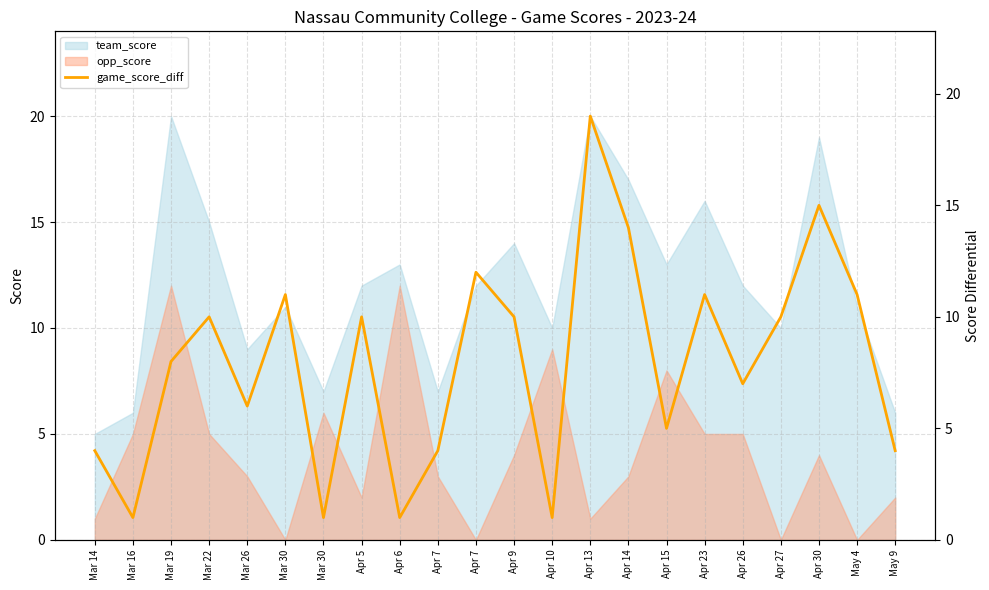

Which label corresponds to the smallest value in the chart?

Mar 16